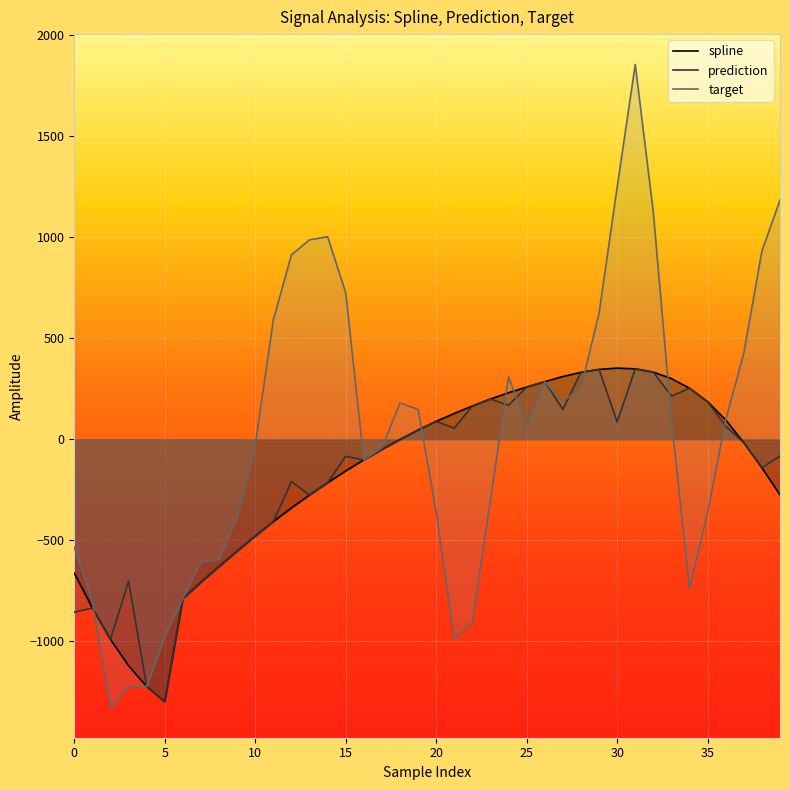

What is the difference between the second highest and minimum values in the target series?

2571.0